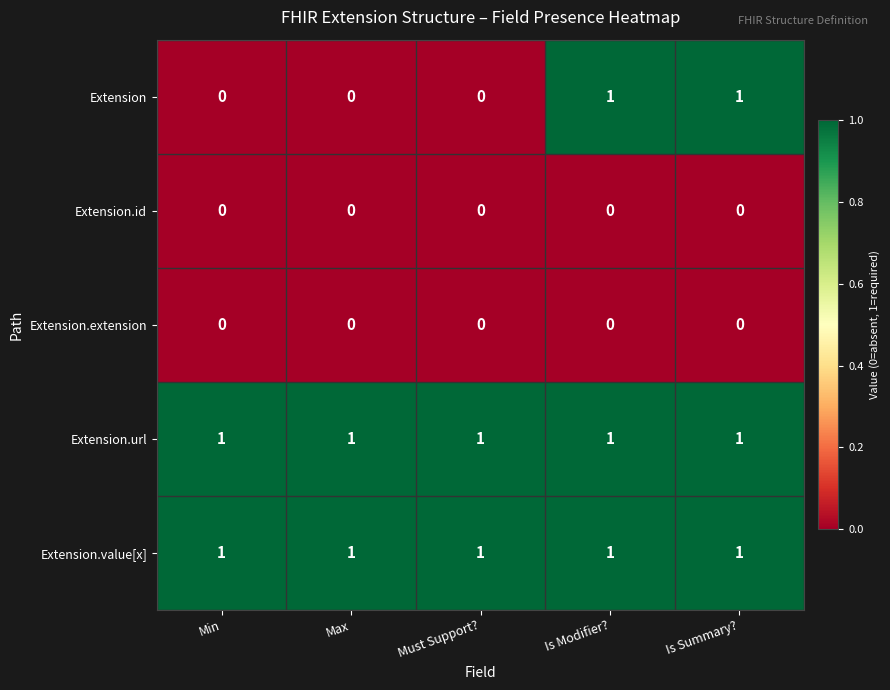

Reading left to right, transcribe all the data shown in this chart.

Extension: Min=0	Max=0	Must Support?=0	Is Modifier?=1	Is Summary?=1
Extension.id: Min=0	Max=0	Must Support?=0	Is Modifier?=0	Is Summary?=0
Extension.extension: Min=0	Max=0	Must Support?=0	Is Modifier?=0	Is Summary?=0
Extension.url: Min=1	Max=1	Must Support?=1	Is Modifier?=1	Is Summary?=1
Extension.value[x]: Min=1	Max=1	Must Support?=1	Is Modifier?=1	Is Summary?=1